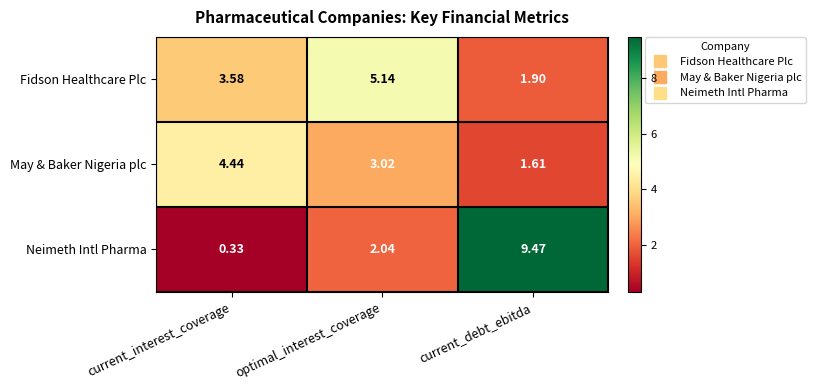

Which category has the lowest value across all series?

current_interest_coverage